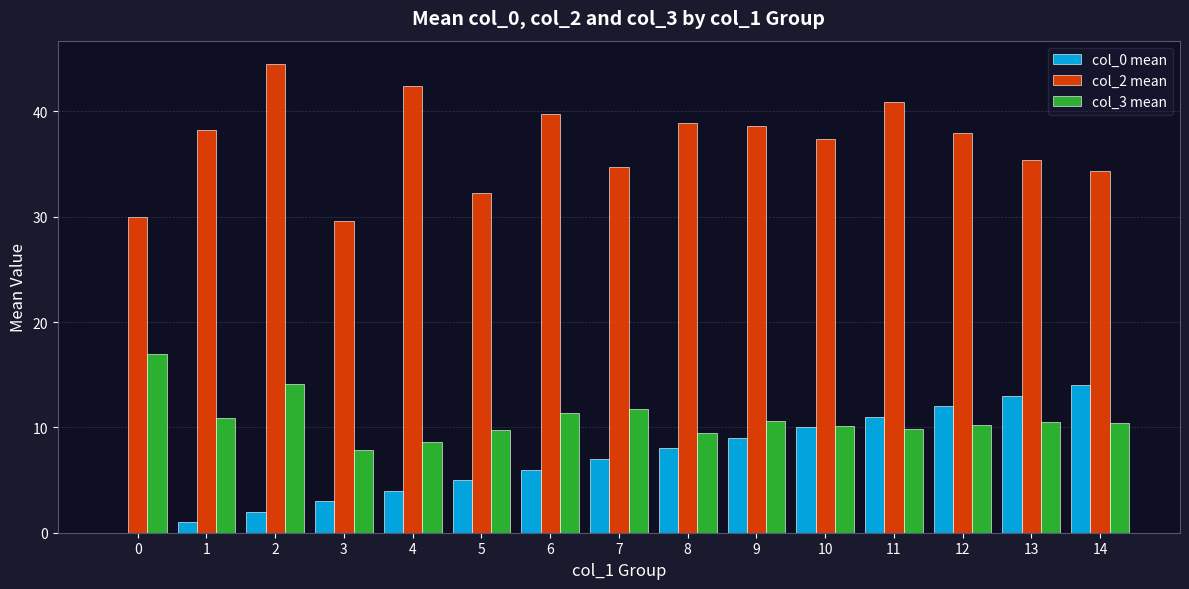

Which series has the largest total across all categories?

col_2 mean